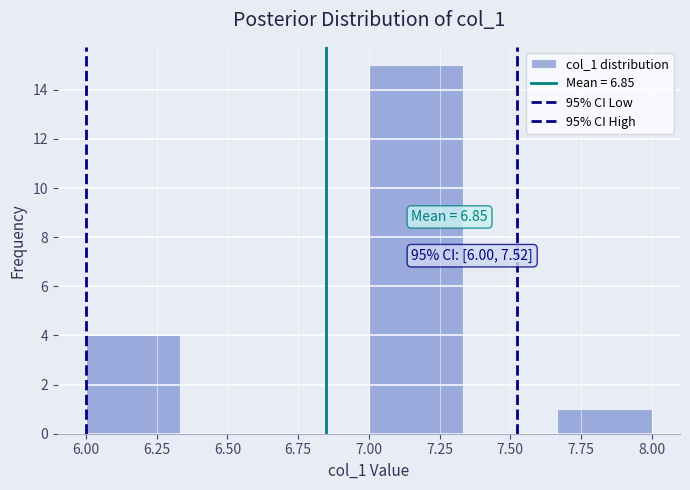

Which range on the x-axis has the tallest bar?

7.00 to 7.35